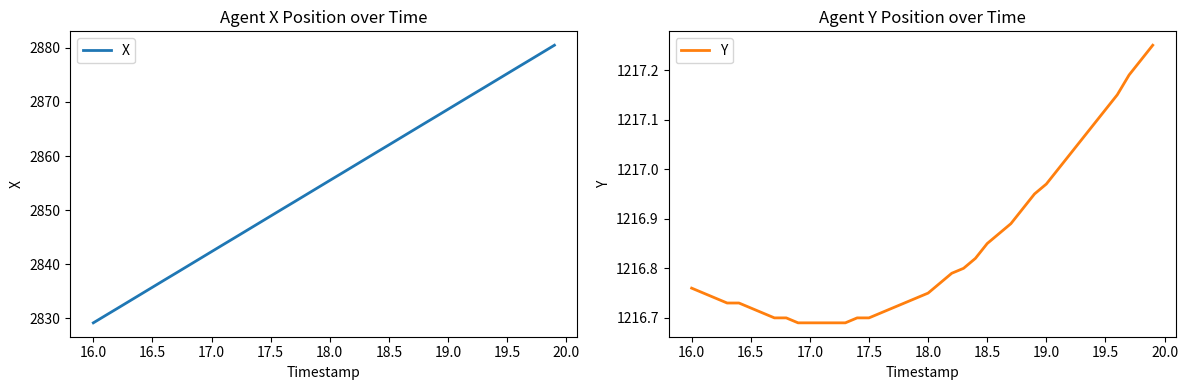

How many data points in X are above 2855?

20